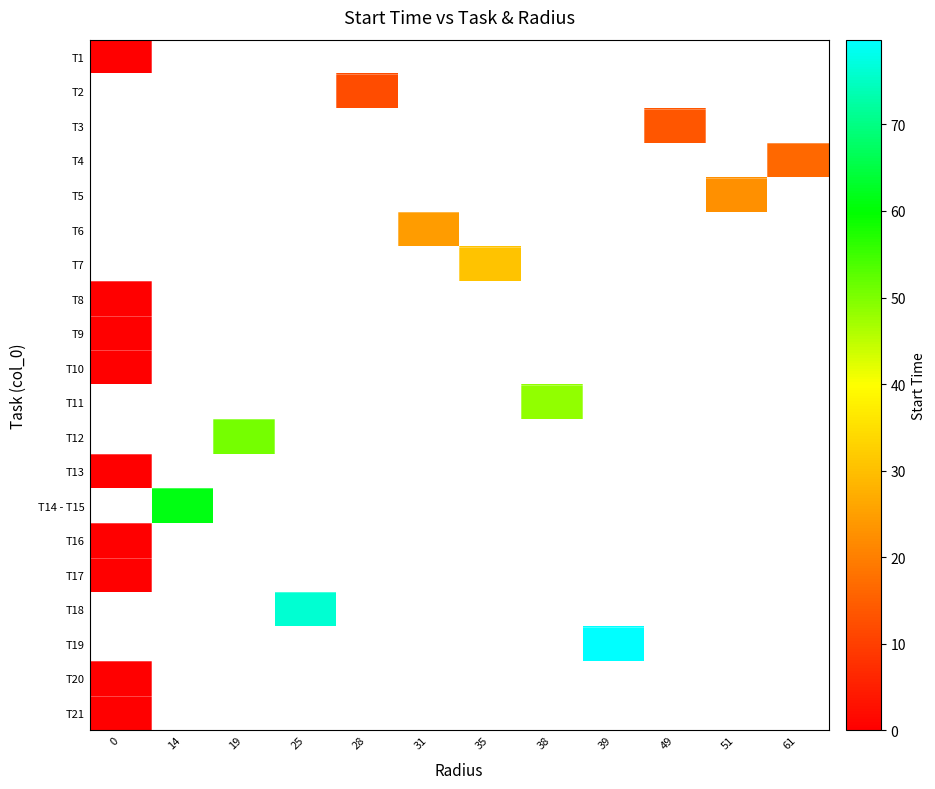

List the series in order of their peak value, lowest first.

T1, T2, T3, T4, T5, T6, T7, T8, T9, T10, T11, T12, T13, T14 - T15, T16, T17, T18, T19, T20, T21